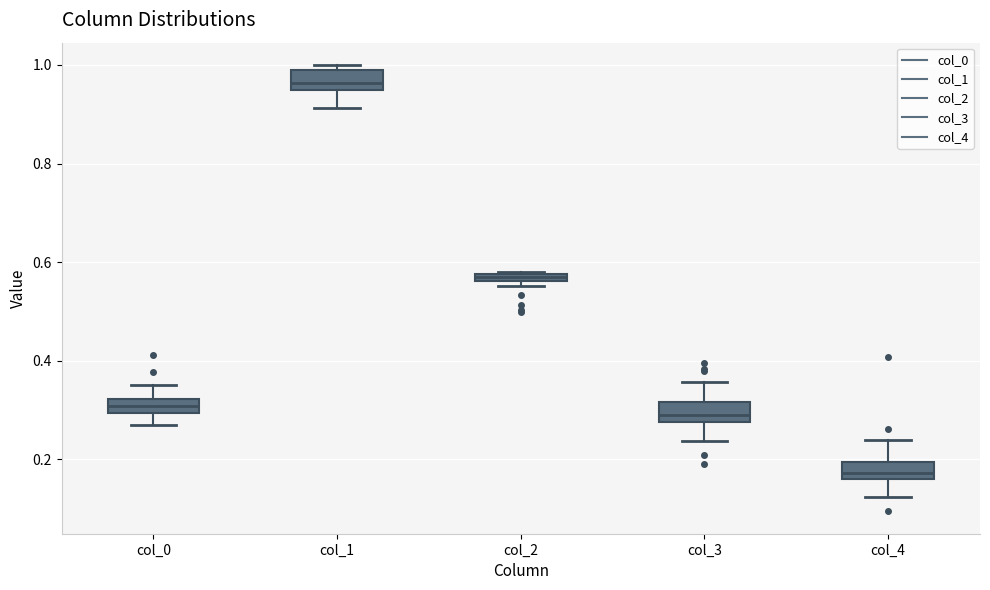

Which box has the highest median line?

col_1